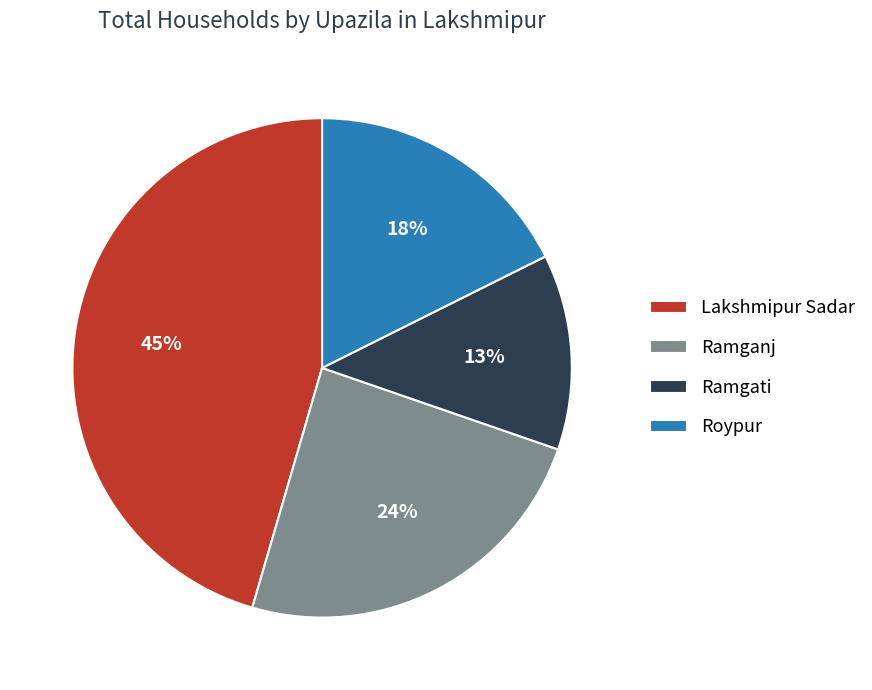

The Ramgati slice represents 21% of the pie. True or false?

False